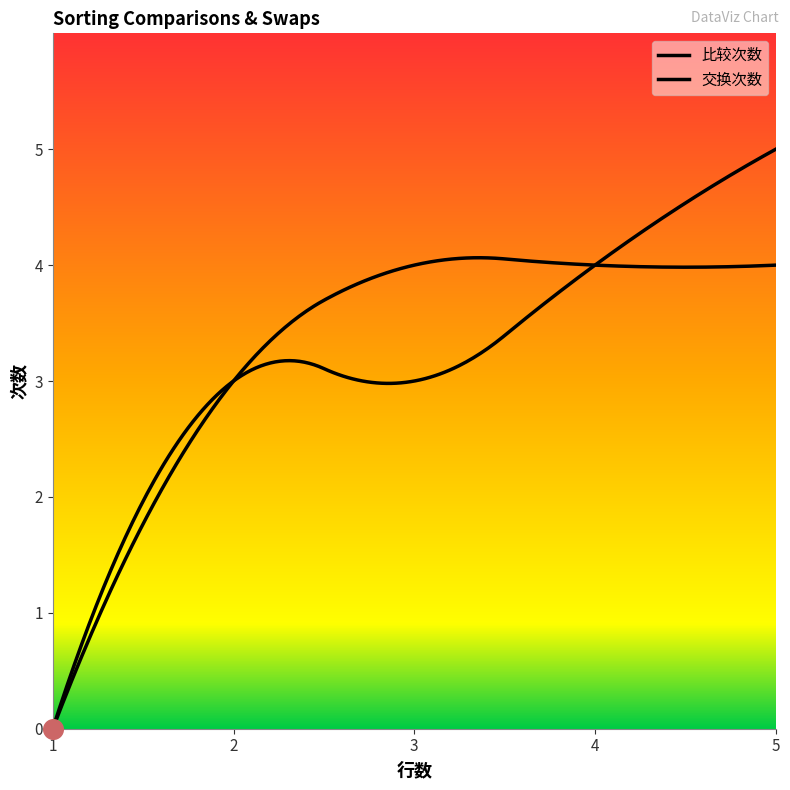

Which series contains the lowest Y value?

比较次数